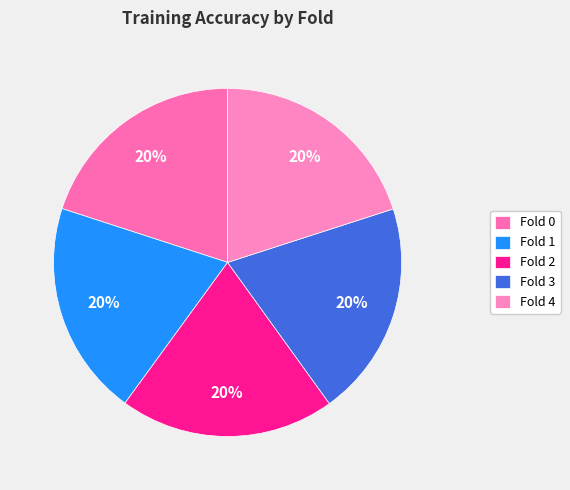

True or false: Fold 4 accounts for 32% of the total.

False